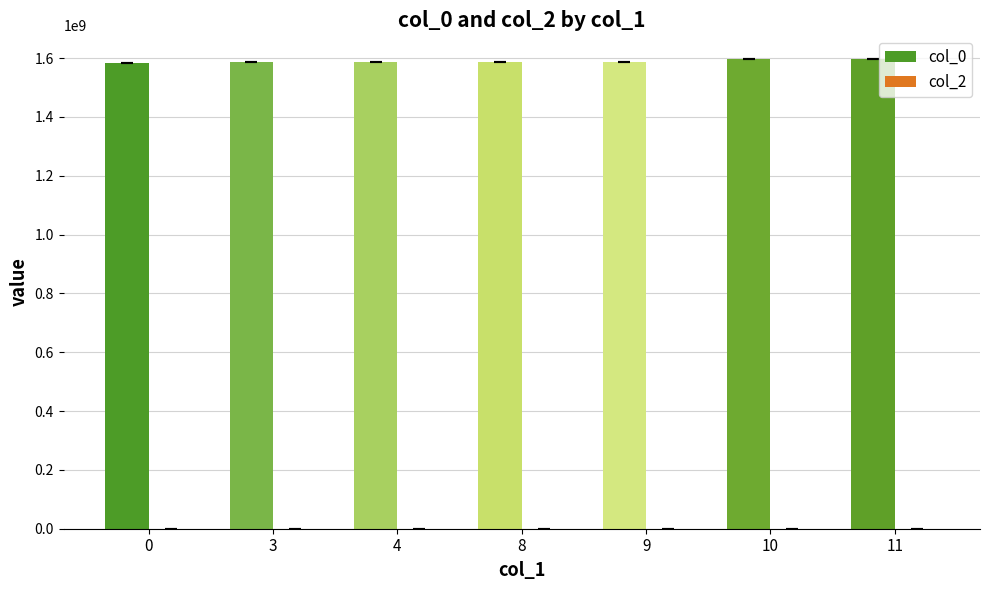

What is the value of the 4th bar from the left?

1587586920.0